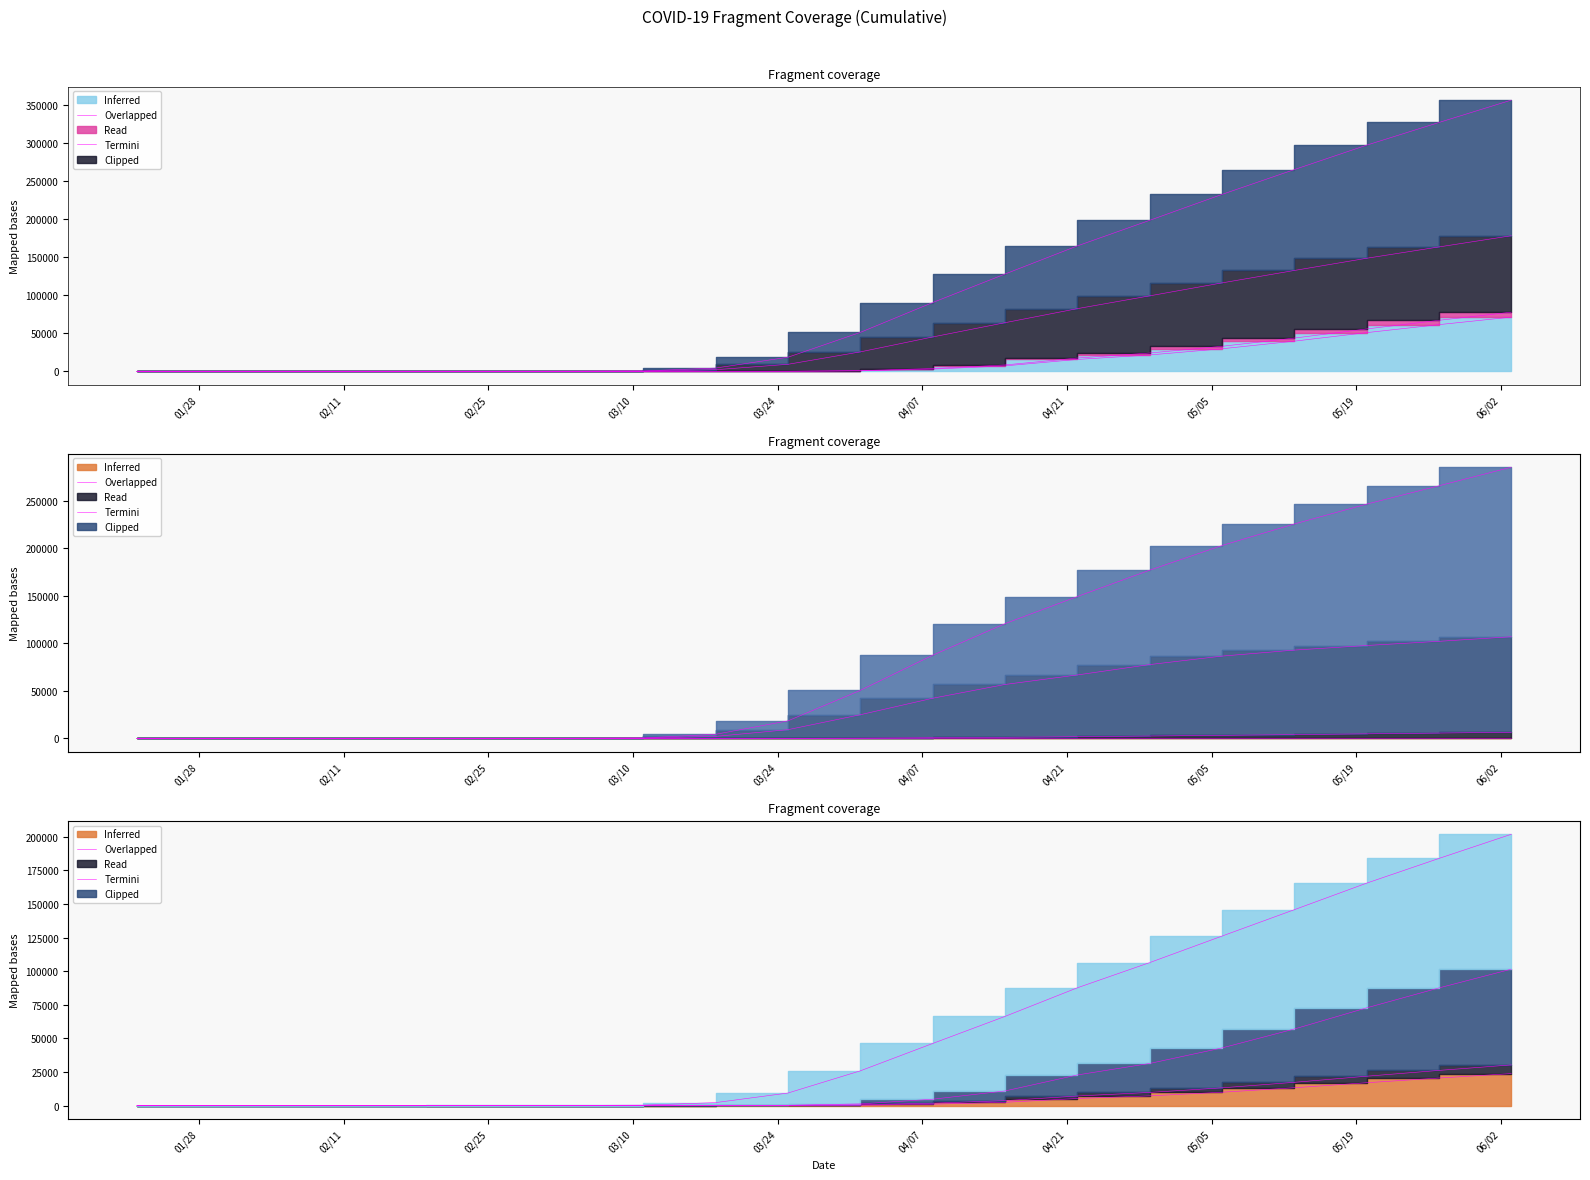

Does the chart have visible grid lines?

No